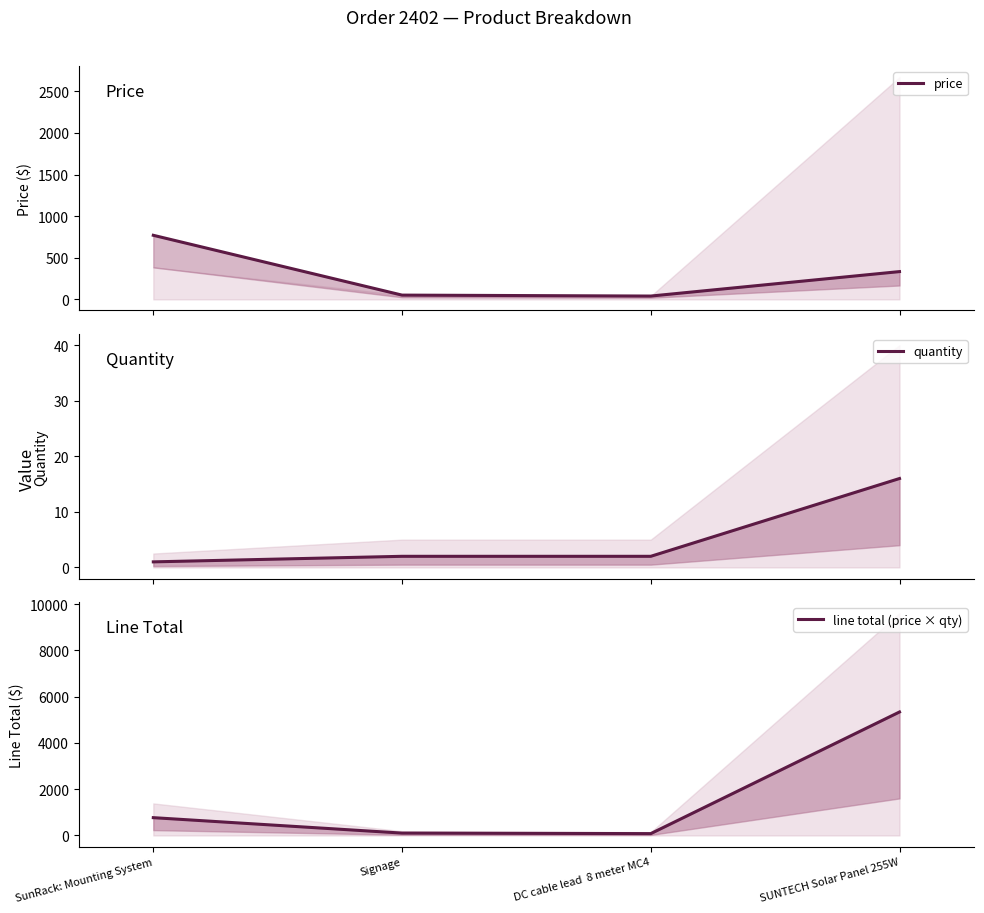

Reading right to left, what are all the values shown in this chart?

price: SUNTECH Solar Panel 255W=333.8	DC cable lead  8 meter MC4=39.9	Signage=51.3	SunRack: Mounting System=770.0
quantity: SUNTECH Solar Panel 255W=16.0	DC cable lead  8 meter MC4=2.0	Signage=2.0	SunRack: Mounting System=1.0
line total (price × qty): SUNTECH Solar Panel 255W=5340.8	DC cable lead  8 meter MC4=79.9	Signage=102.6	SunRack: Mounting System=770.0